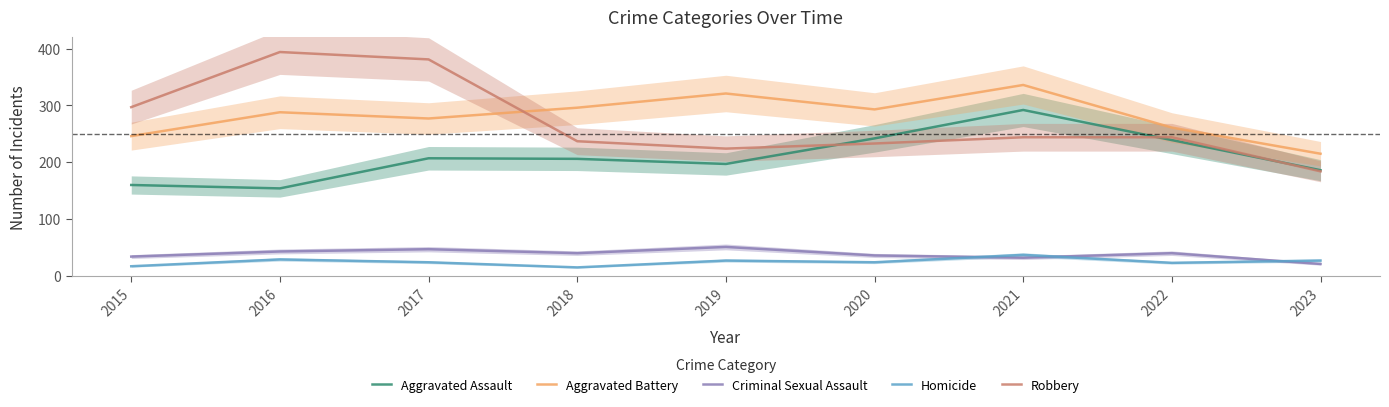

Reading left to right, list all the values displayed in this chart.

Aggravated Assault: 160	154	207	206	197	242	292	239	186
Aggravated Battery: 246	288	277	296	321	293	336	261	215
Criminal Sexual Assault: 34	43	47	40	51	36	32	40	21
Homicide: 17	29	24	15	27	24	37	23	27
Robbery: 297	394	381	237	224	233	244	244	184